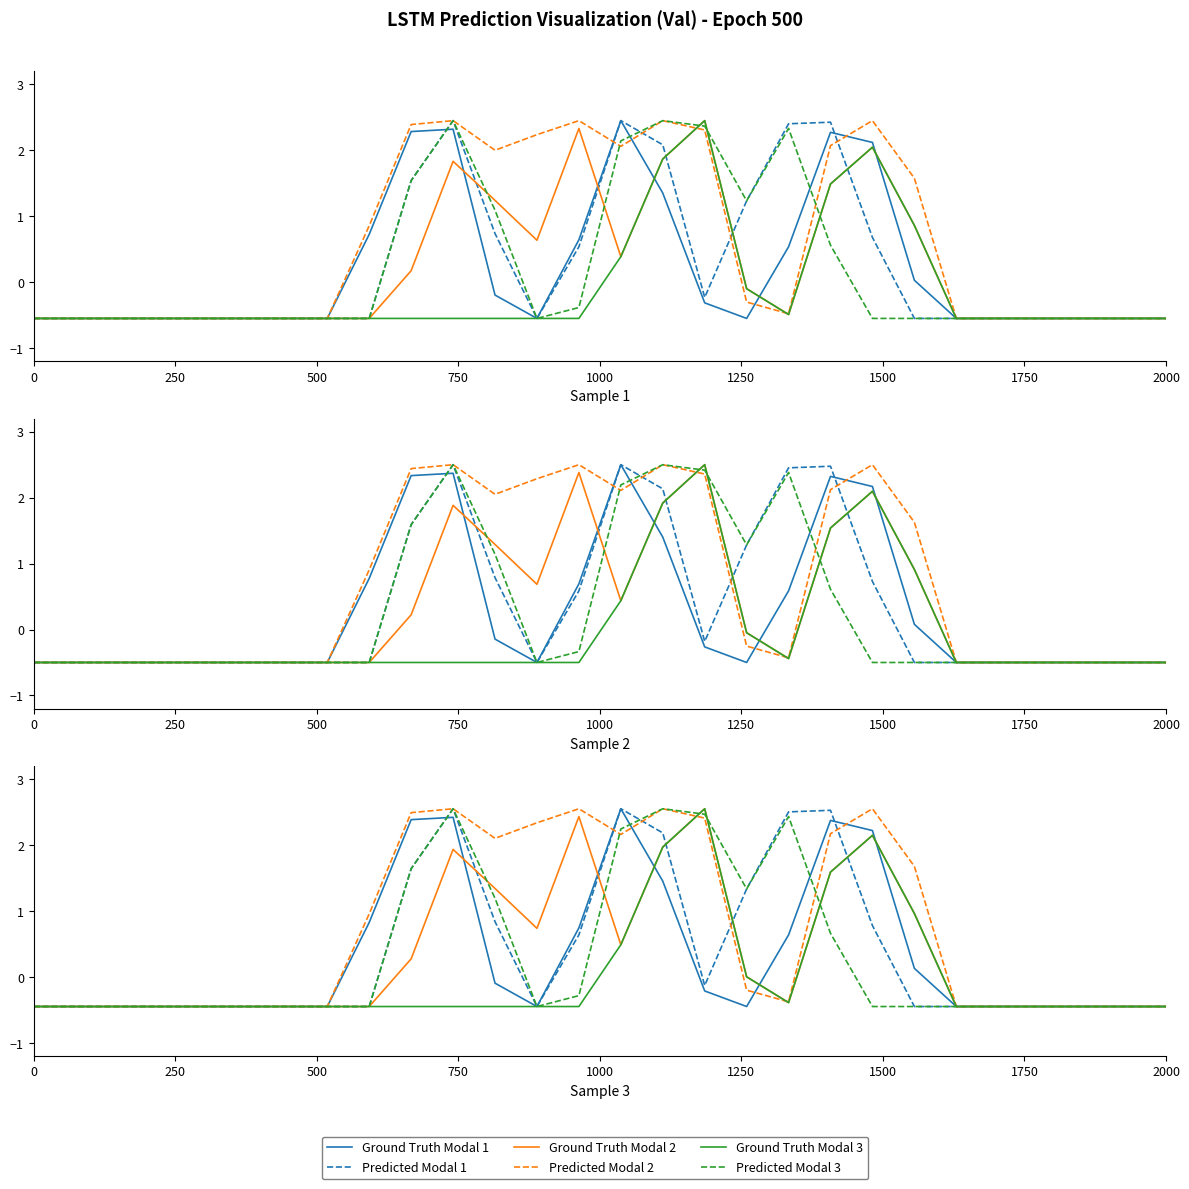

Is this an area chart (filled region under the line)?

No